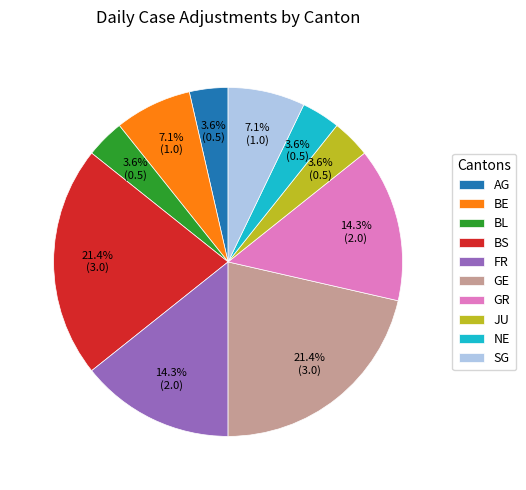

Between AG and SG, which is larger?

SG